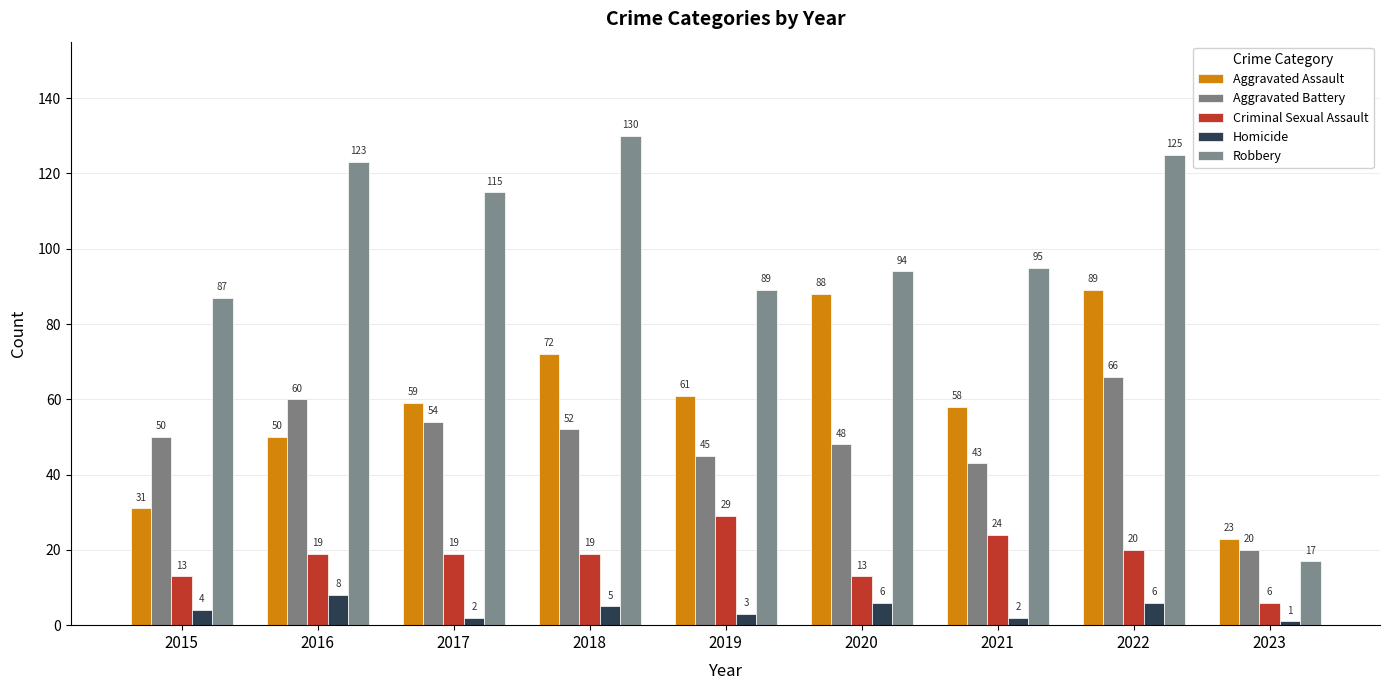

What is the sum of the Aggravated Assault values at 2016 and 2023?

73